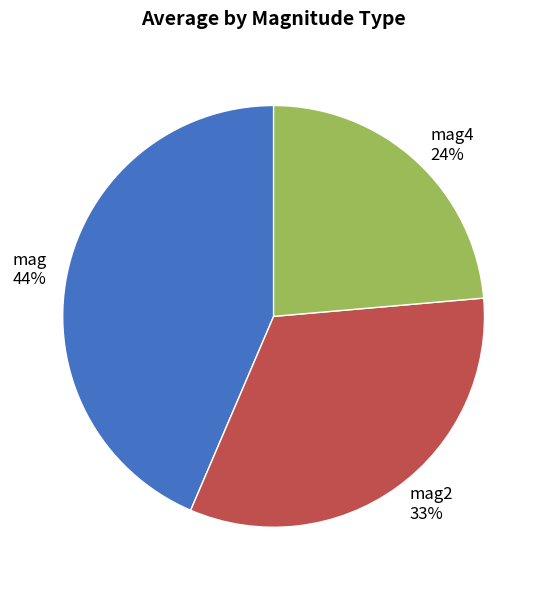

Is mag4 the majority of the pie?

No